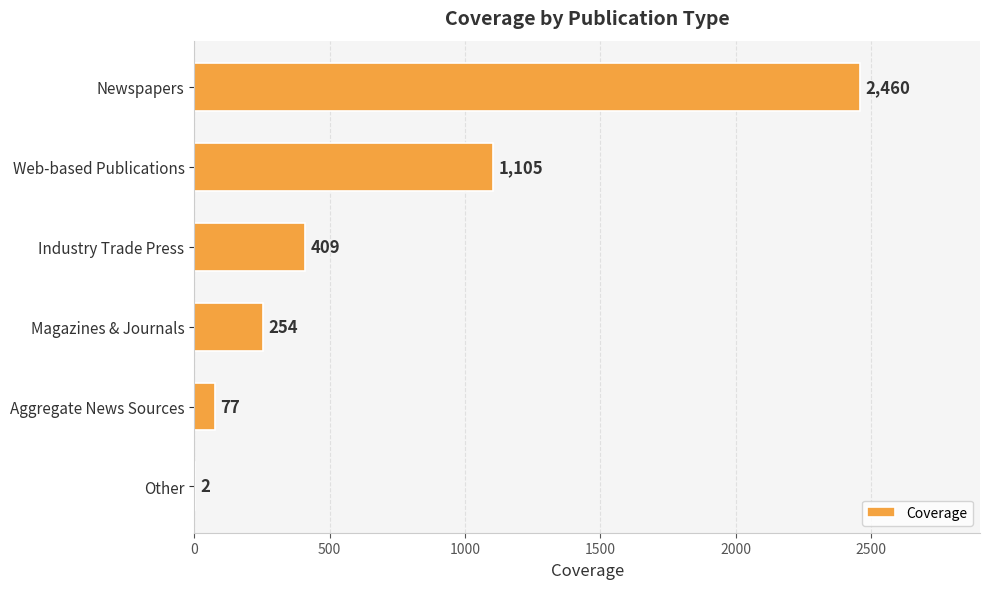

Reading bottom to top, extract all data points from this chart.

Other=2	Aggregate News Sources=77	Magazines & Journals=254	Industry Trade Press=409	Web-based Publications=1105	Newspapers=2460